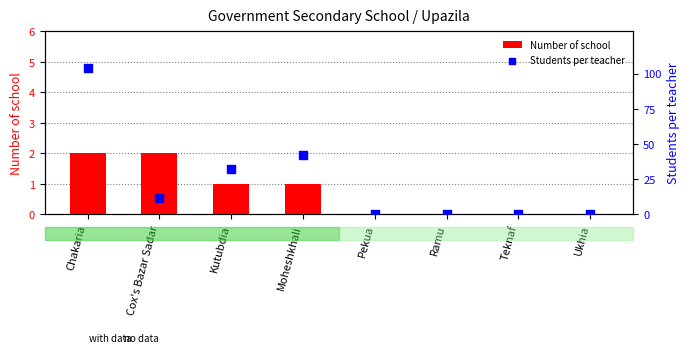

Which series has the largest total across all categories?

Students per teacher